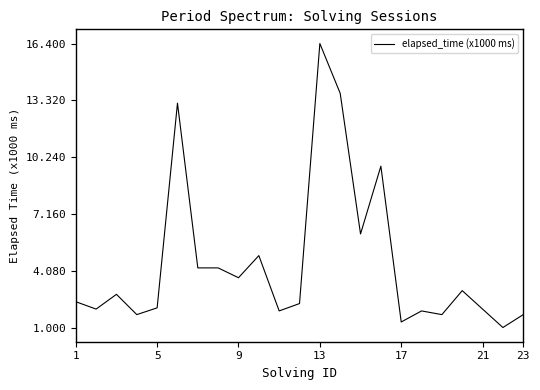

What is the minimum value shown in the chart?

1.0